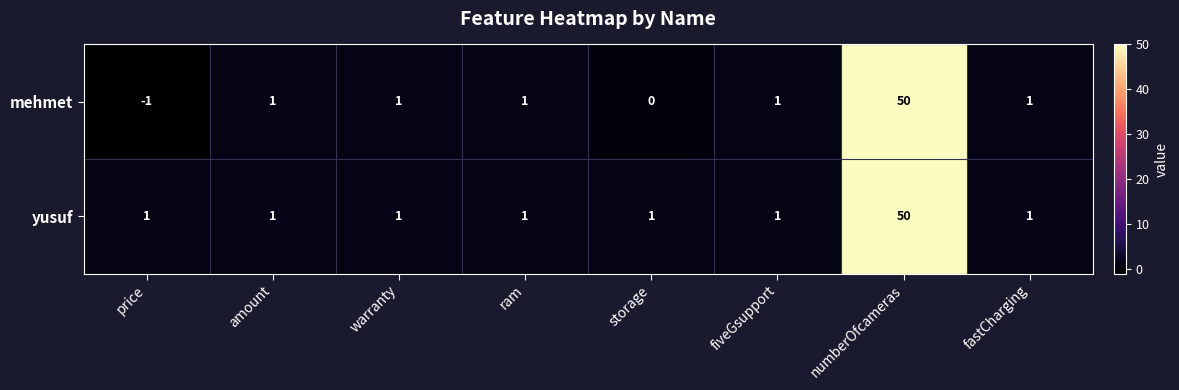

Which series has the largest range (max minus min)?

mehmet